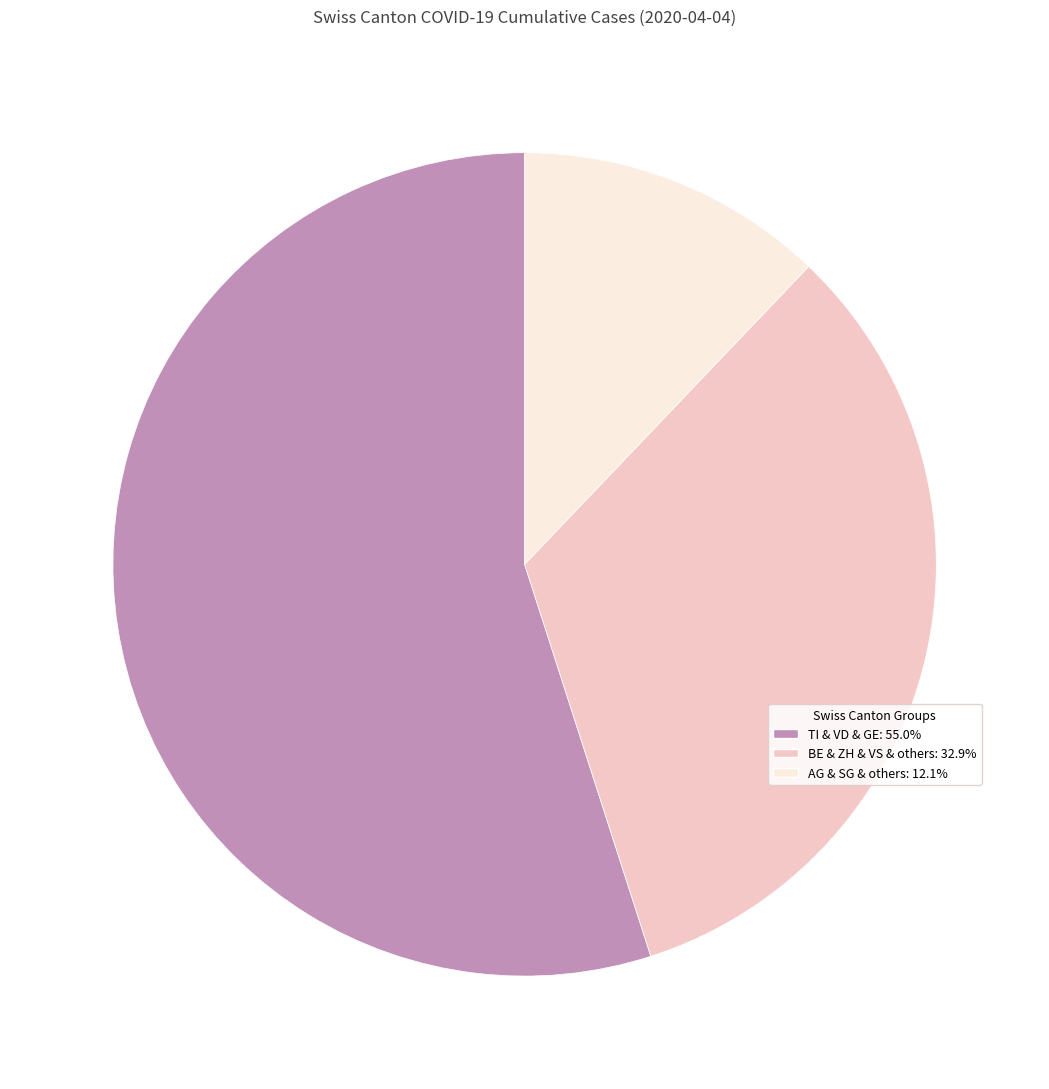

Is there a majority slice in this chart?

Yes